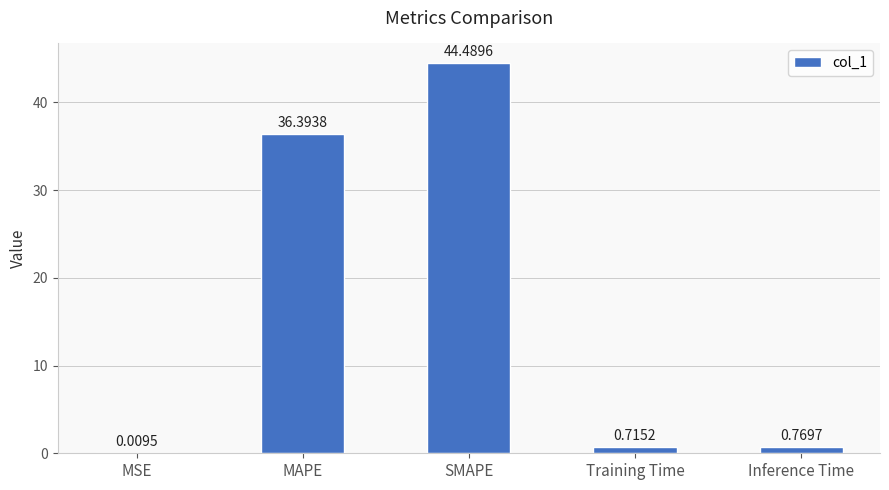

Are the bars horizontal?

No